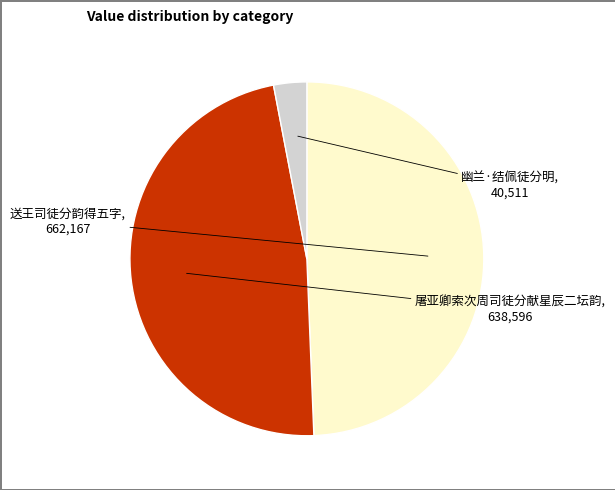

Does any single category account for the majority?

No